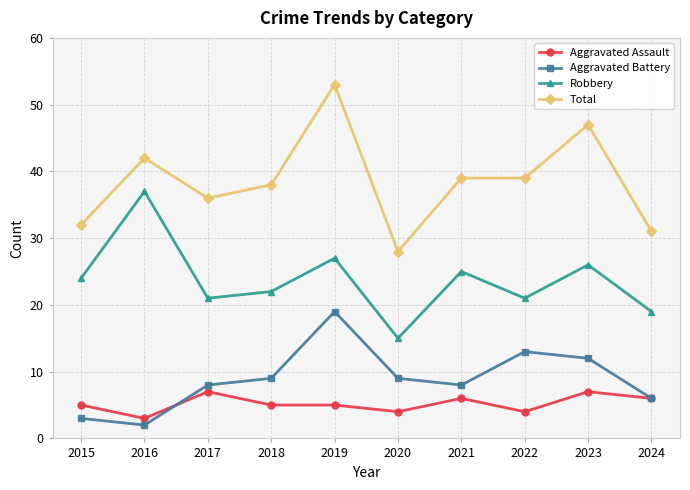

What is the approximate value of Aggravated Battery at 2019?

19